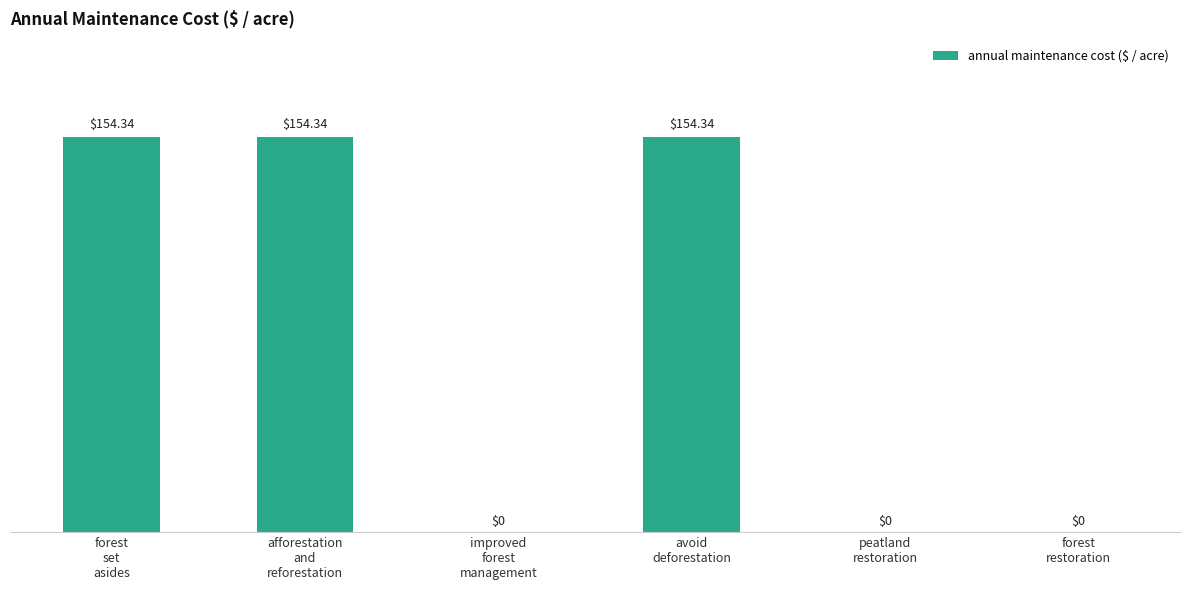

Count the number of categories in the chart.

6